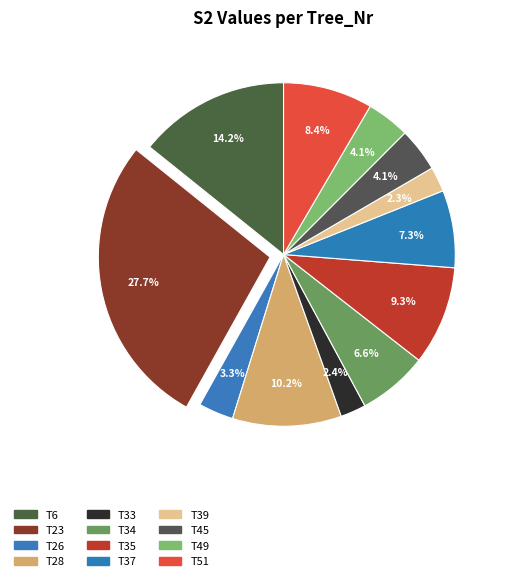

Which slice is the largest?

T23